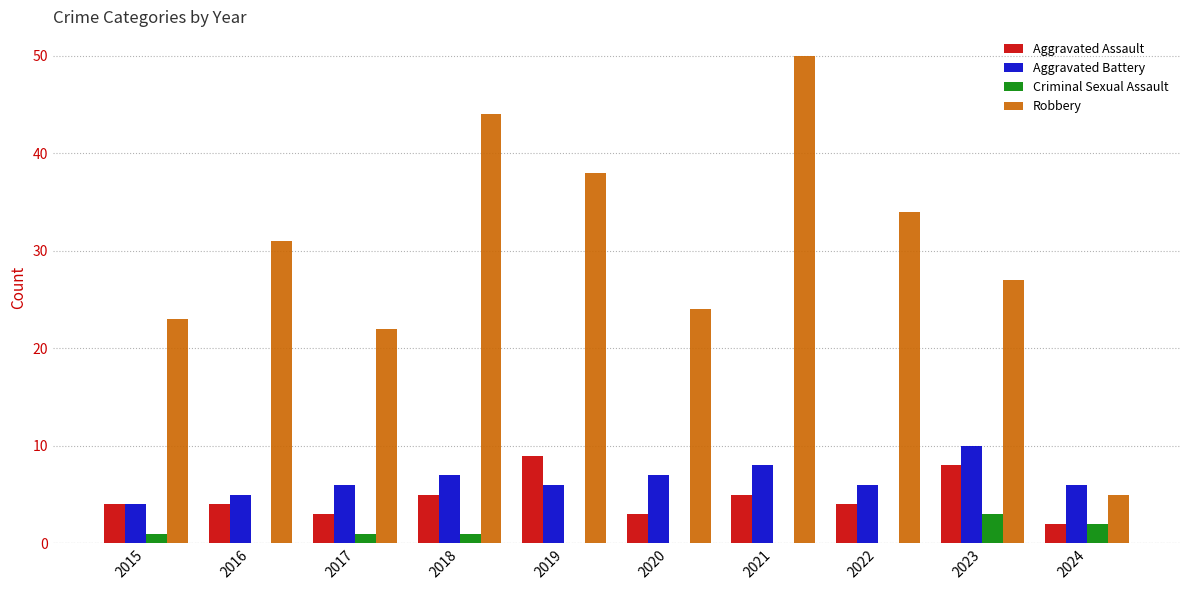

Which series has the largest total across all categories?

Robbery